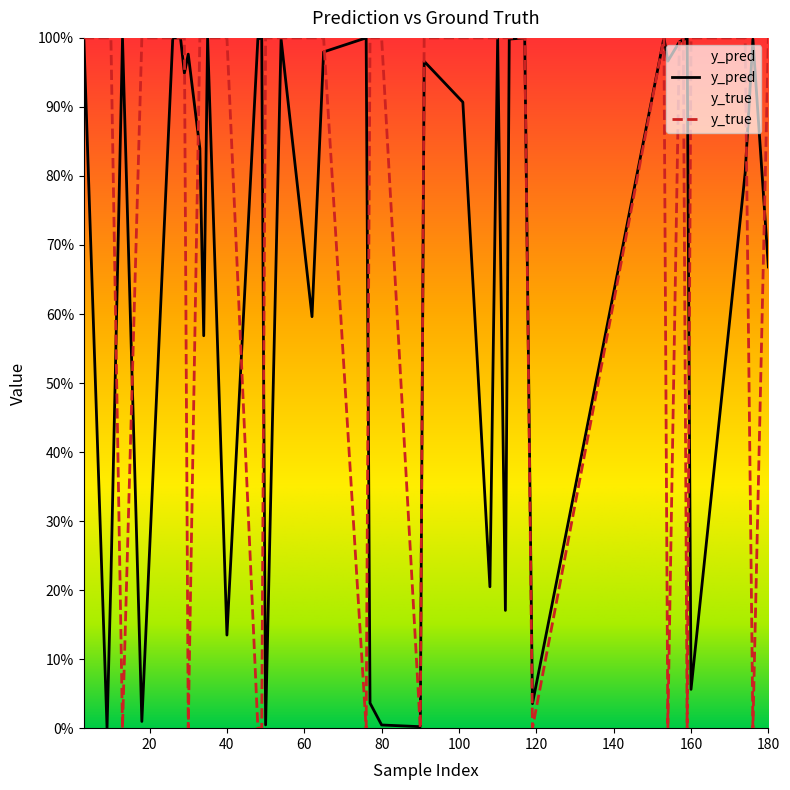

Rank the series at 3 from lowest to highest value.

y_pred, y_true